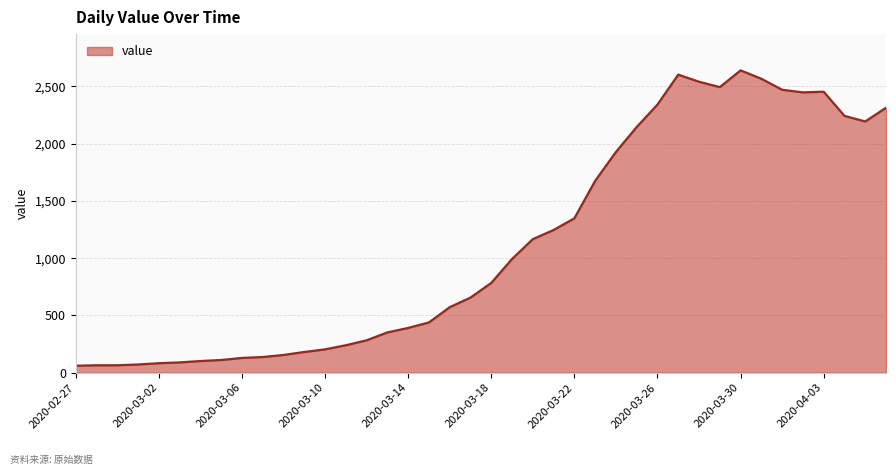

What is the smallest value displayed?

61